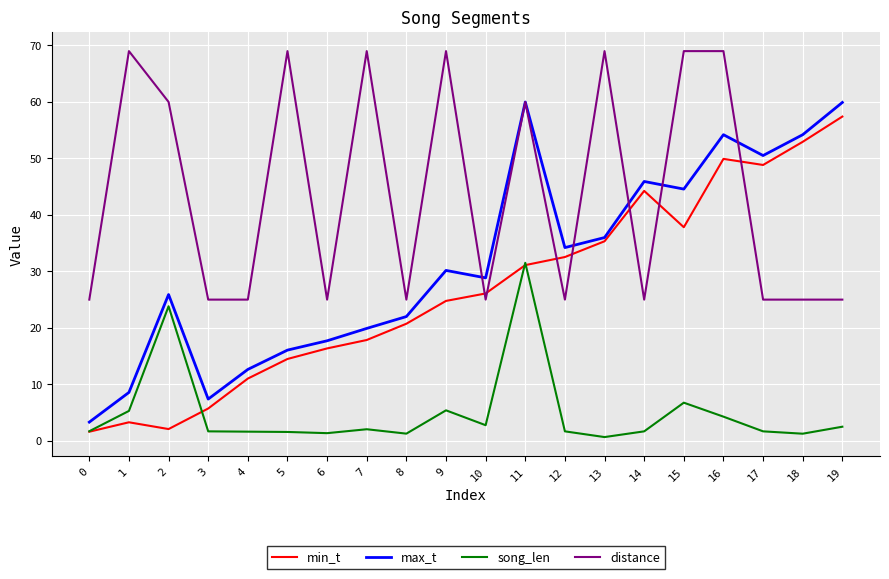

Between 0 and 14, which series saw the biggest shift?

min_t